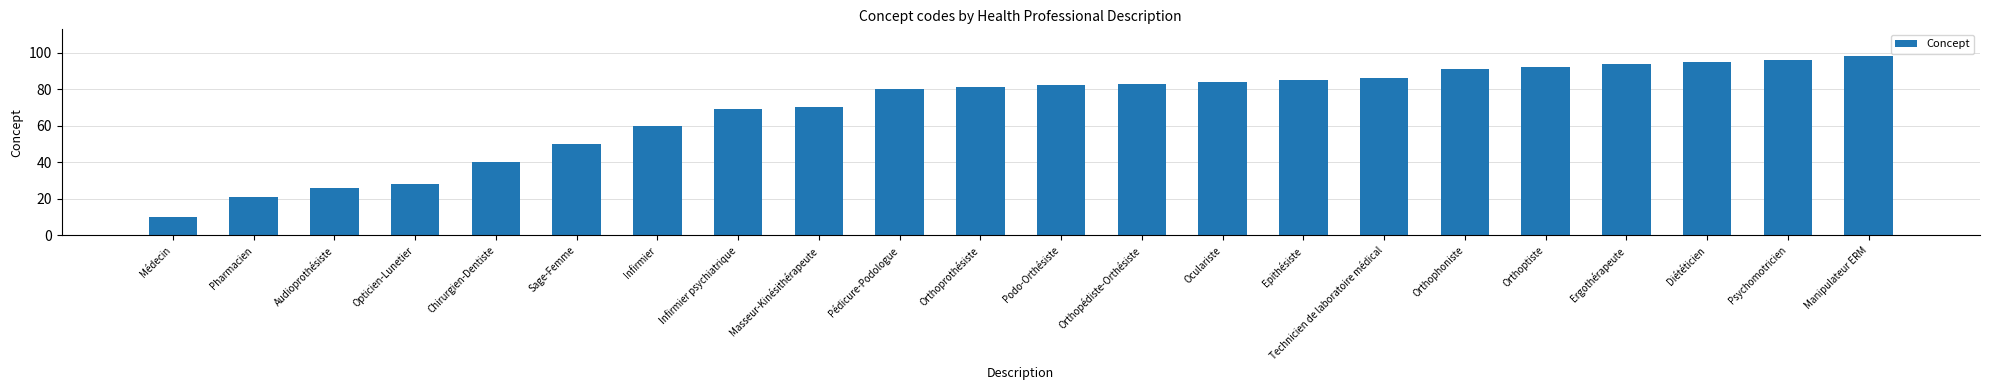

Rank the categories by value from highest to lowest.

Manipulateur ERM, Psychomotricien, Diététicien, Ergothérapeute, Orthoptiste, Orthophoniste, Technicien de laboratoire médical, Epithésiste, Oculariste, Orthopédiste-Orthésiste, Podo-Orthésiste, Orthoprothésiste, Pédicure-Podologue, Masseur-Kinésithérapeute, Infirmier psychiatrique, Infirmier, Sage-Femme, Chirurgien-Dentiste, Opticien-Lunetier, Audioprothésiste, Pharmacien, Médecin